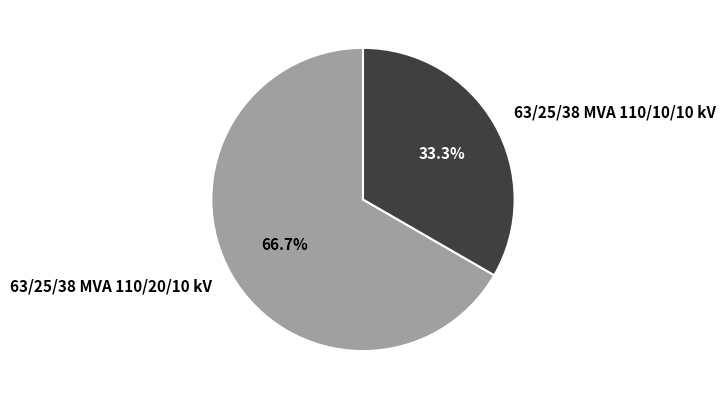

Does 63/25/38 MVA 110/10/10 kV represent more than half of the total?

No